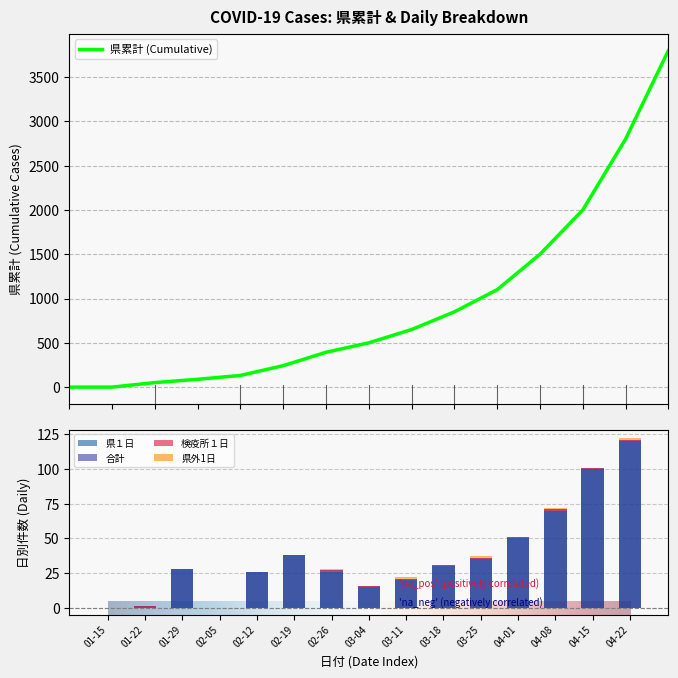

Which series has the largest range (max minus min)?

県累計